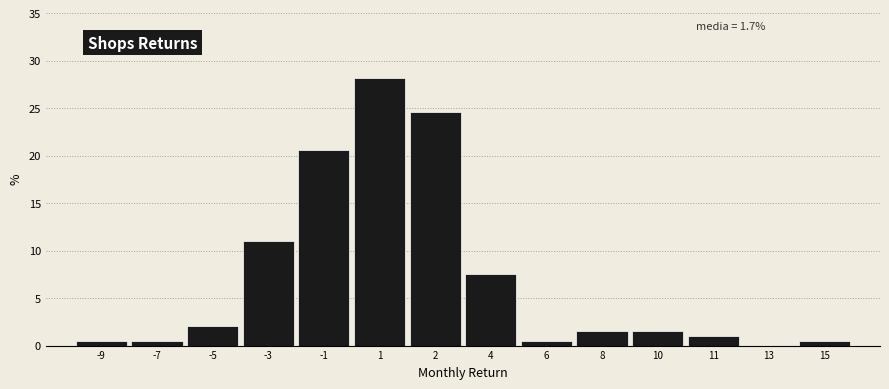

Reading left to right, list all the values displayed in this chart.

-9=0.5	-7=0.5	-5=2.0	-3=11.1	-1=20.6	1=28.1	2=24.6	4=7.5	6=0.5	8=1.5	10=1.5	11=1.0	13=0.0	15=0.5